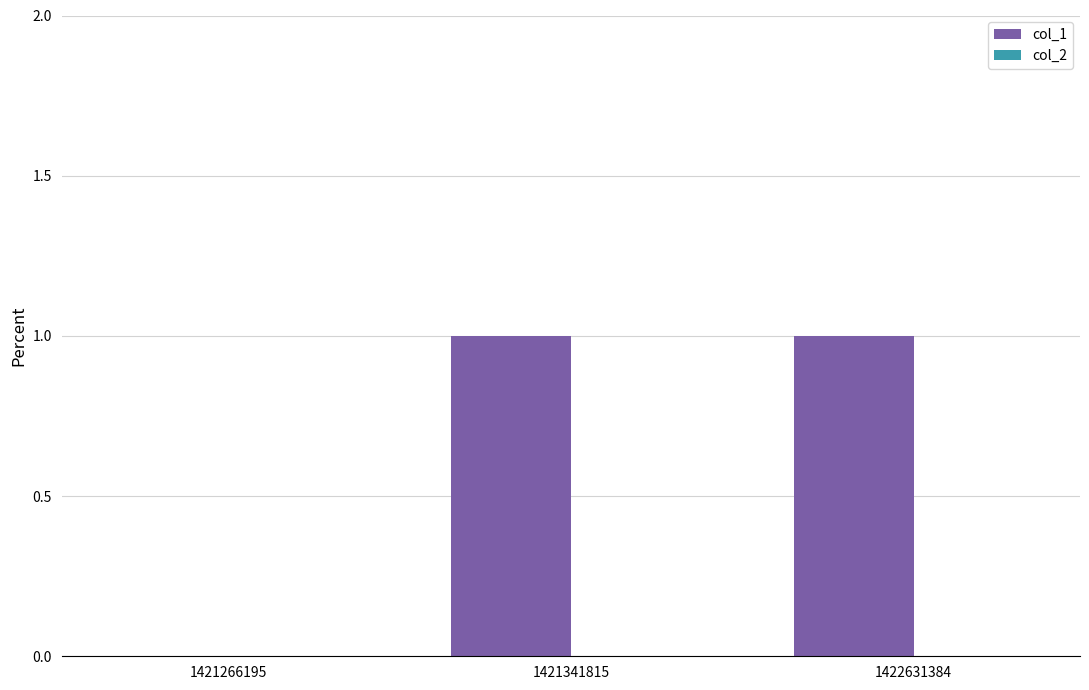

What is the change in value from 1421266195 to 1421341815?

+1